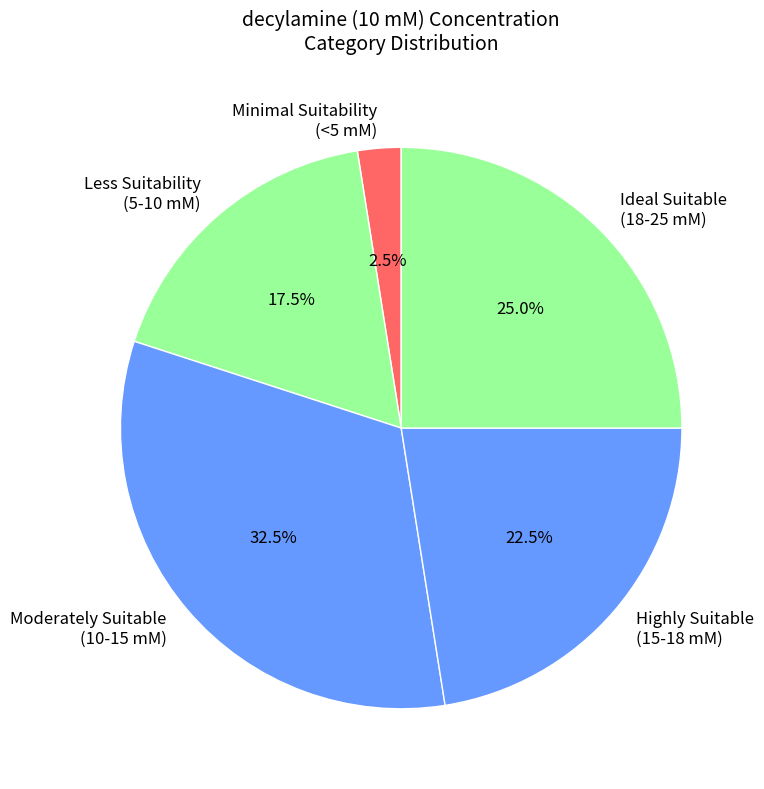

Which has a higher value, Moderately Suitable (10-15 mM) or Less Suitability (5-10 mM)?

Moderately Suitable (10-15 mM)